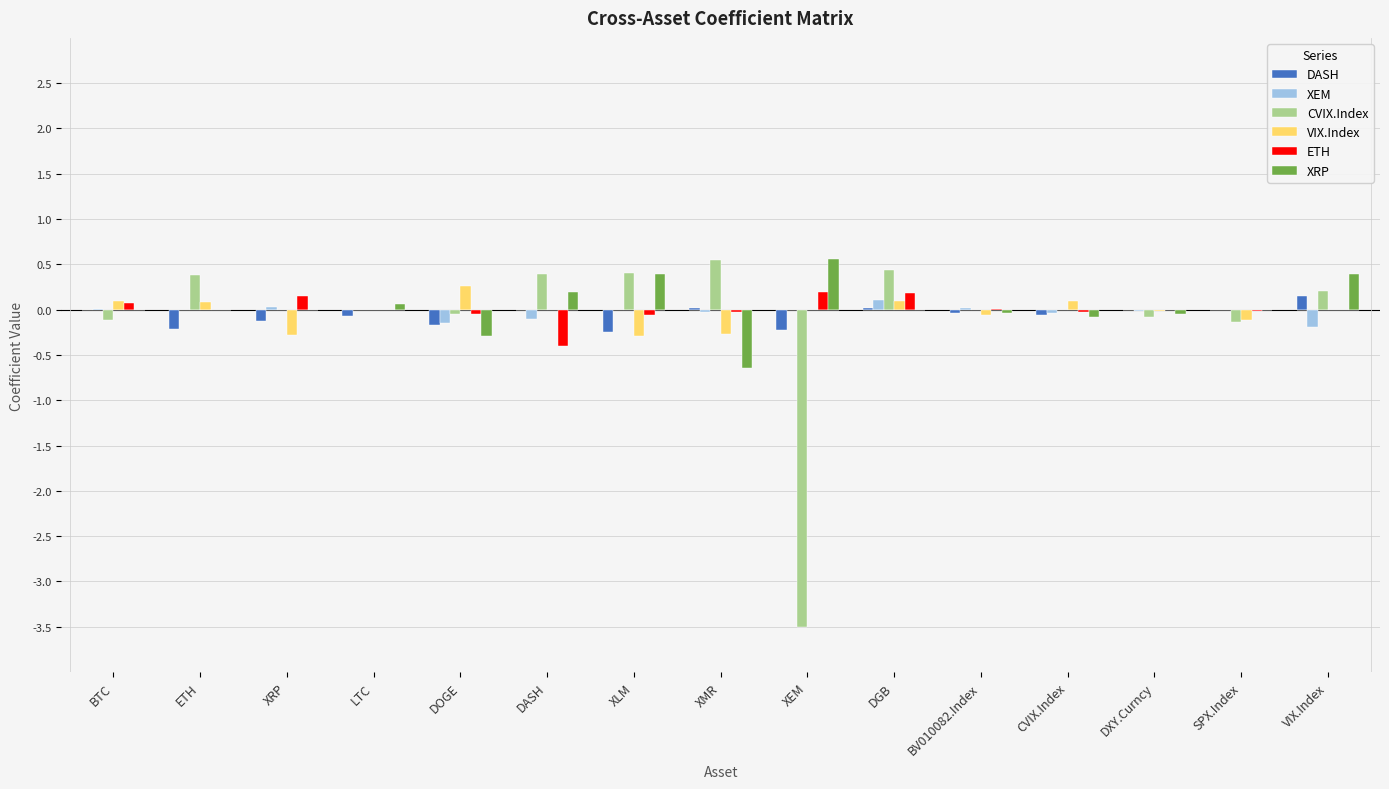

The value of XEM at DGB is 0.1. True or false?

True